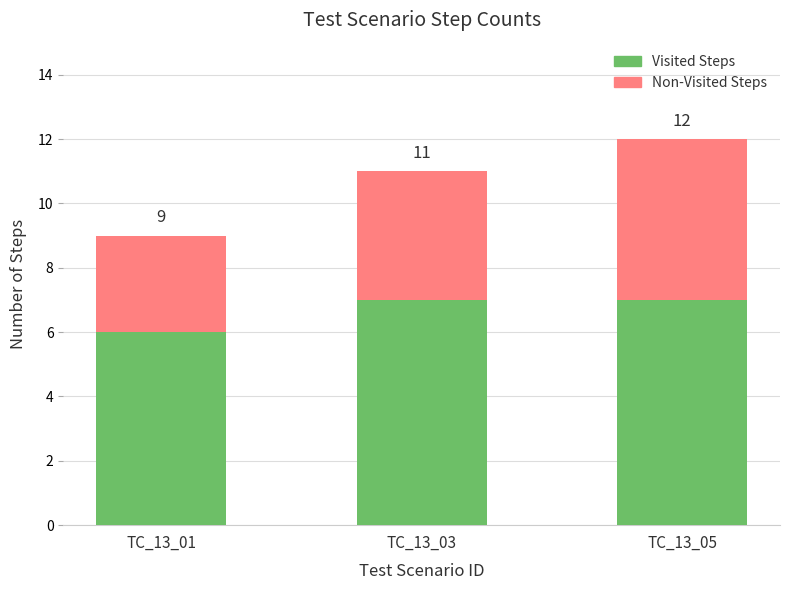

Does the chart contain stacked bars?

Yes